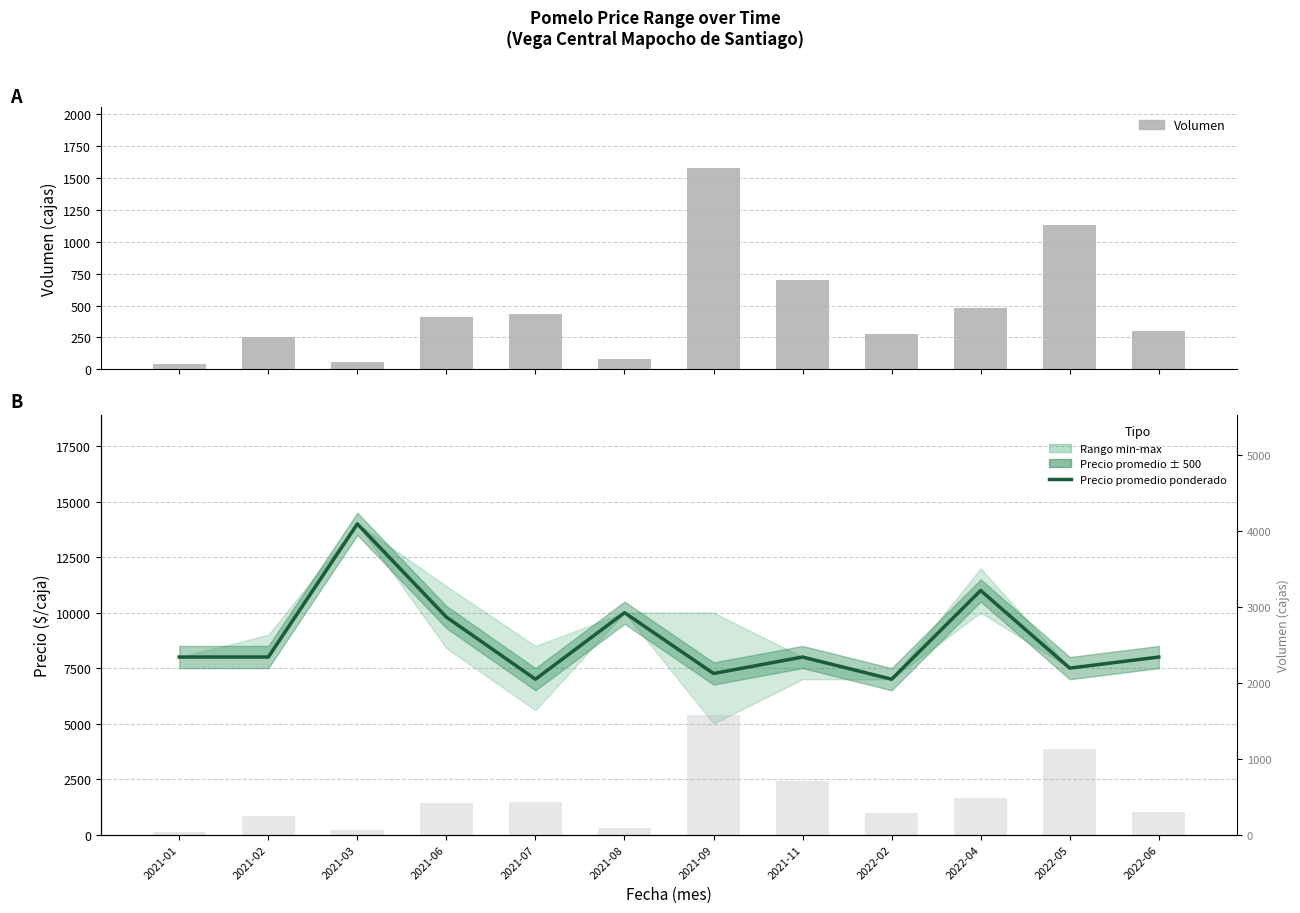

Which series has the widest spread of values?

Precio promedio ponderado